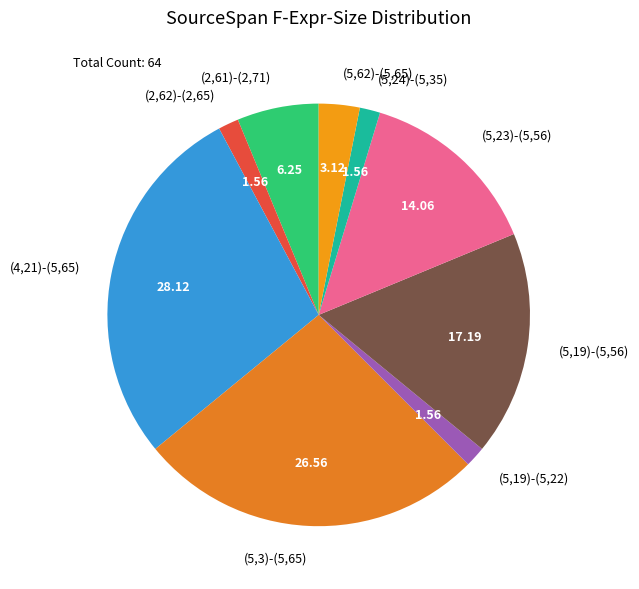

How many slices are in this pie chart?

9